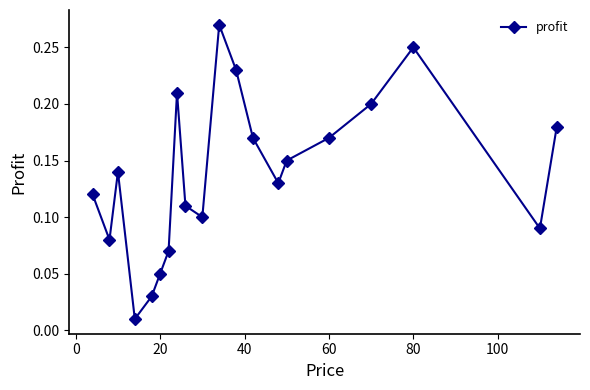

What is the sum of all values?

2.8